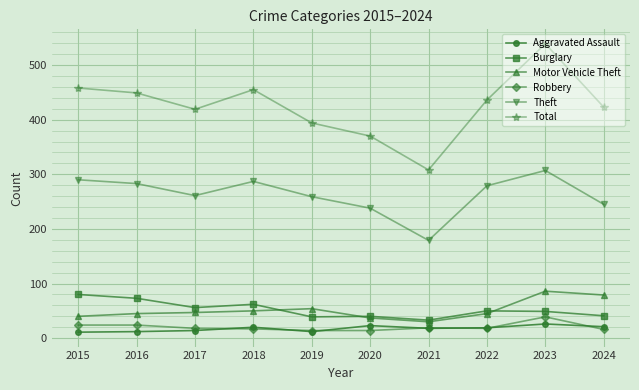

Is this an area chart (filled region under the line)?

No